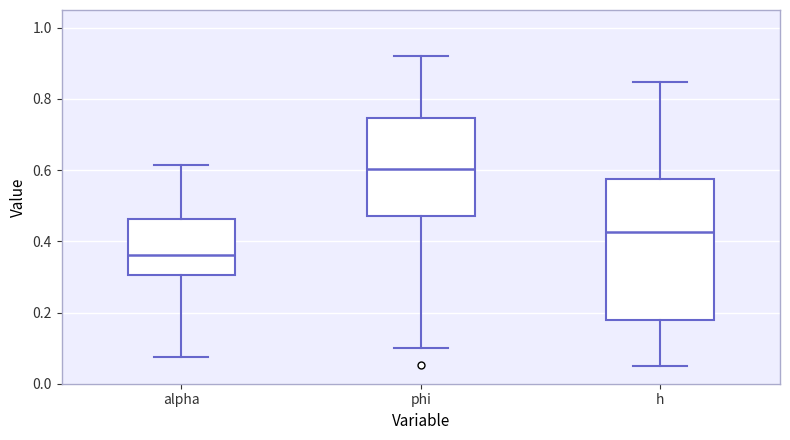

Where does the upper whisker of the box for phi end on the y-axis? The values are not printed on the chart, so give them approximately, as read against the axis.

0.92